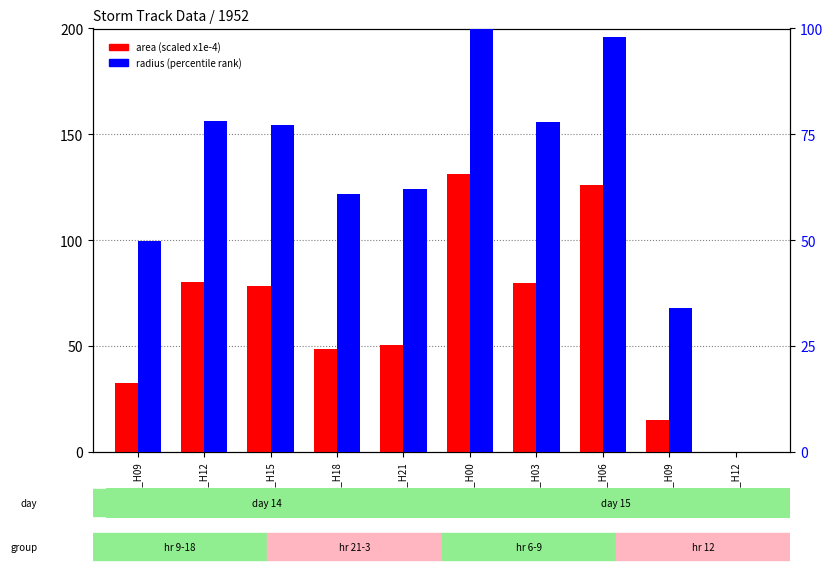

How many groups of bars are there?

10